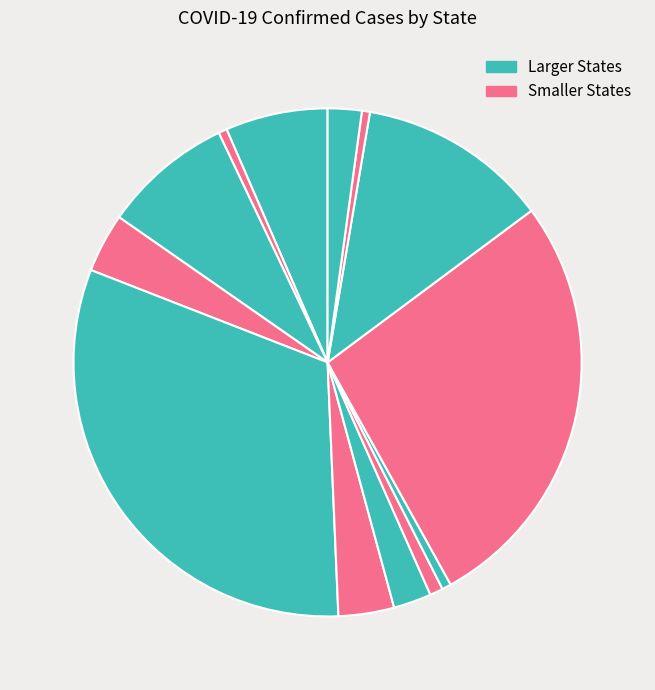

How many slices are in this pie chart?

13